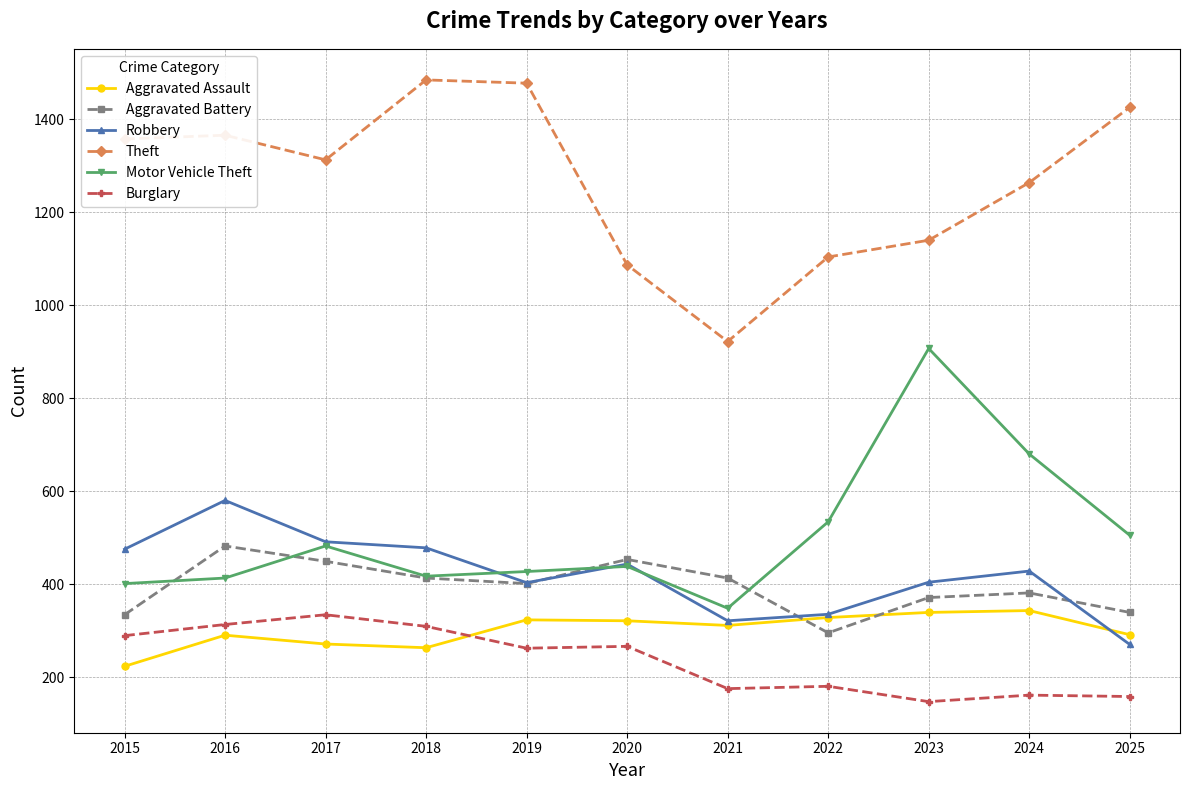

At how many categories does at least one series exceed 753?

11